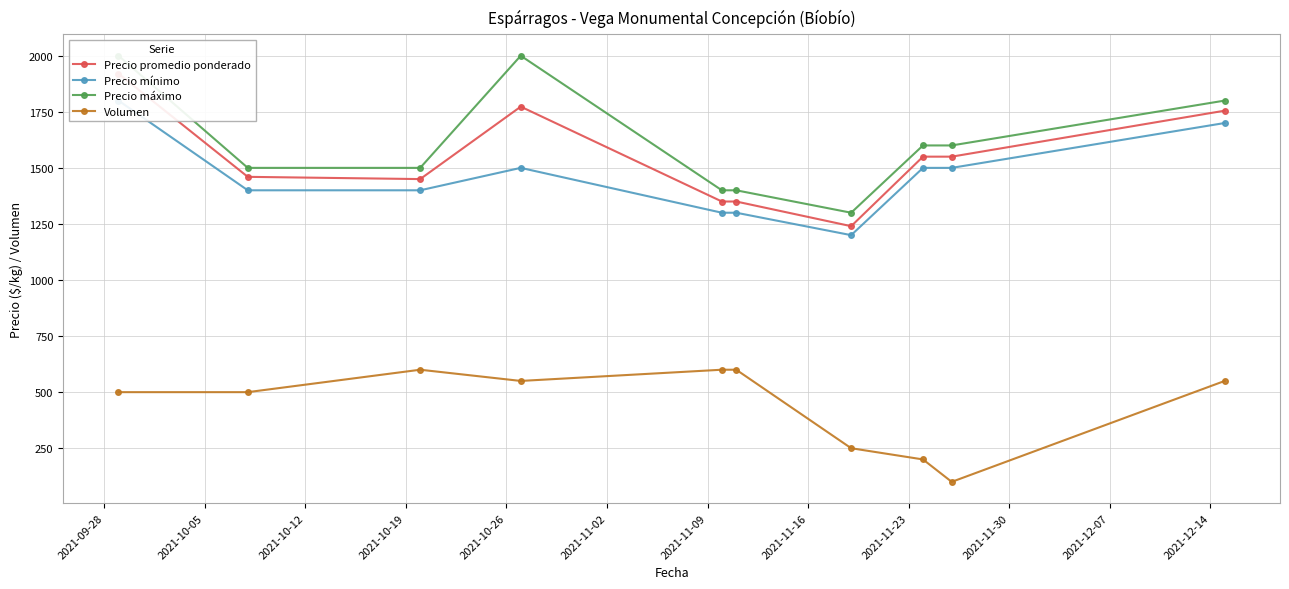

True or false: Volumen has more than 0 interior local peaks.

True